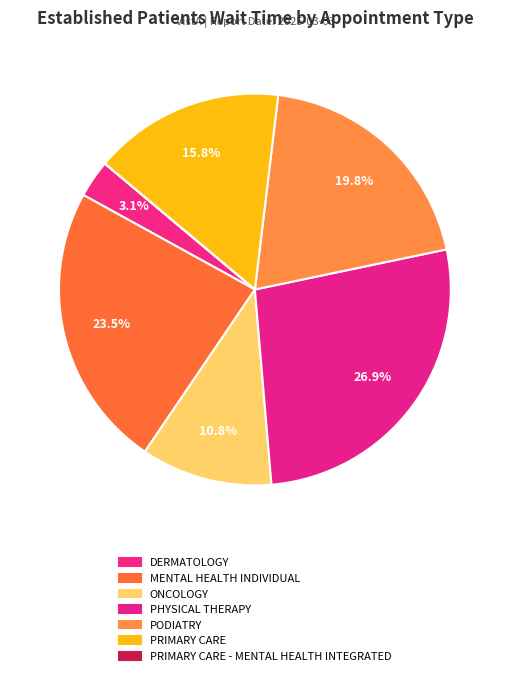

How many slices are in this pie chart?

7